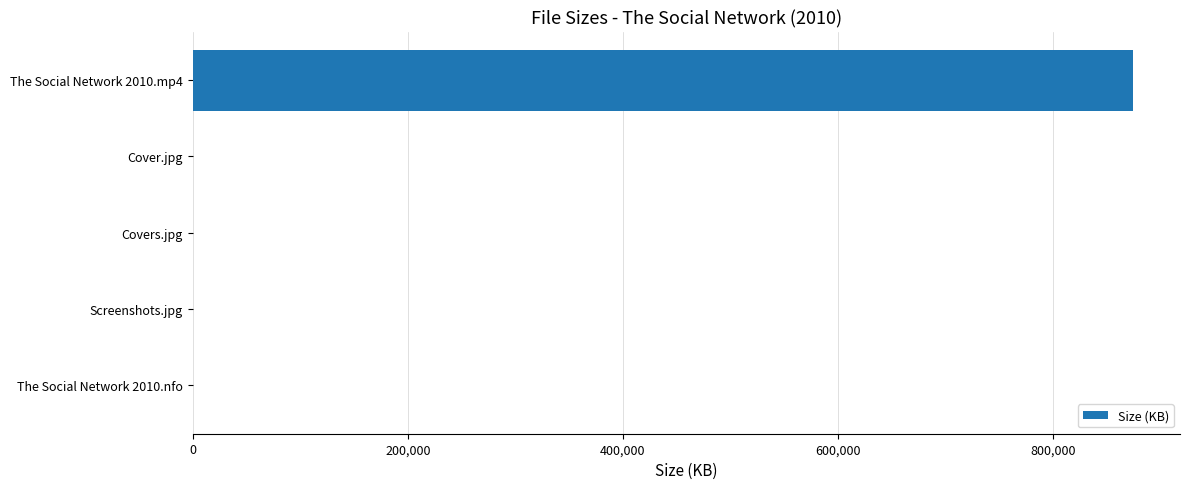

What is the sum of all values?

874600.1